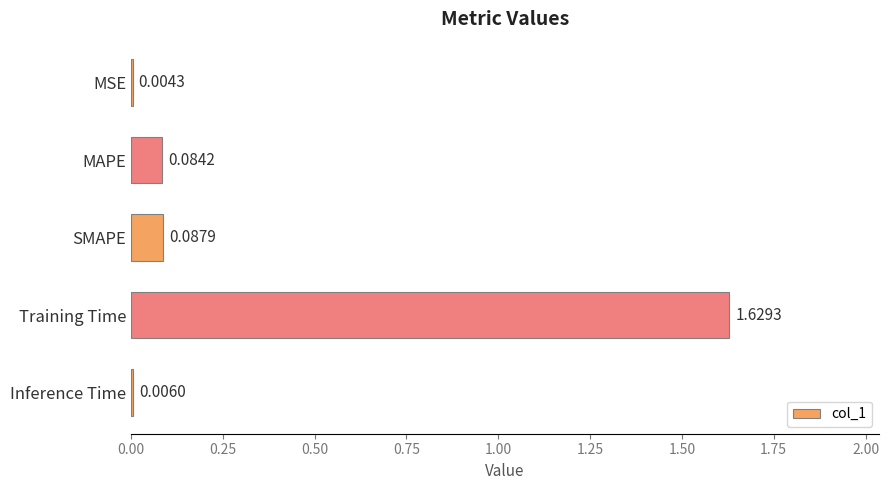

Between MAPE and MSE, which is larger?

MAPE